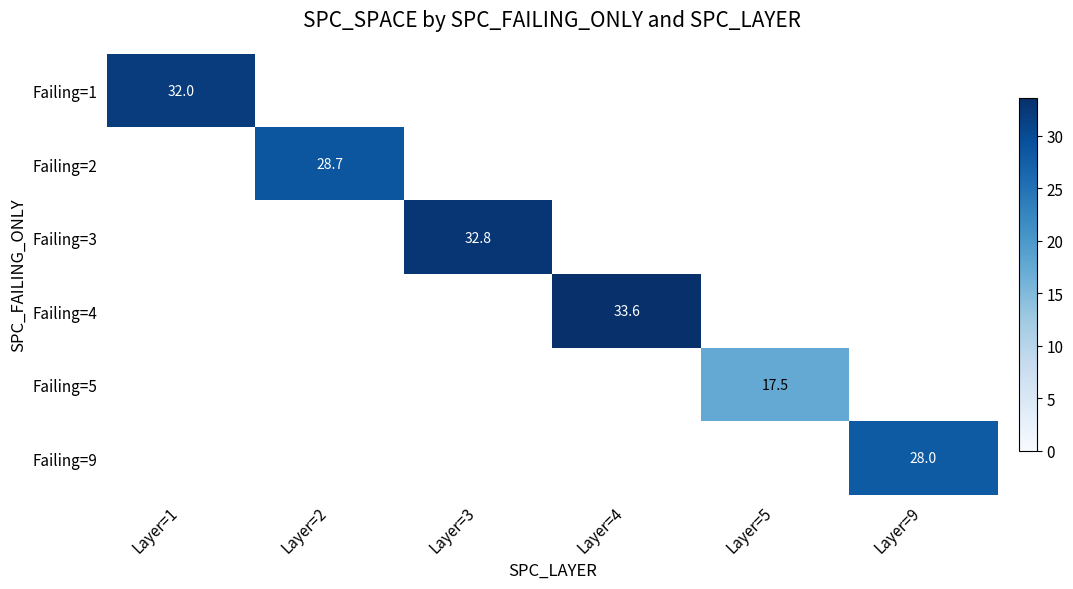

True or false: Failing=9 has a value of 28.0 at Layer=9.

True